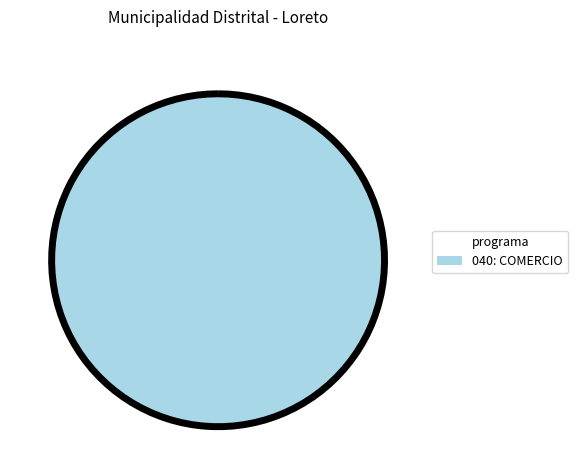

To the nearest percent, what is the combined percentage of 039: INDUSTRIA and 040: COMERCIO?

100%